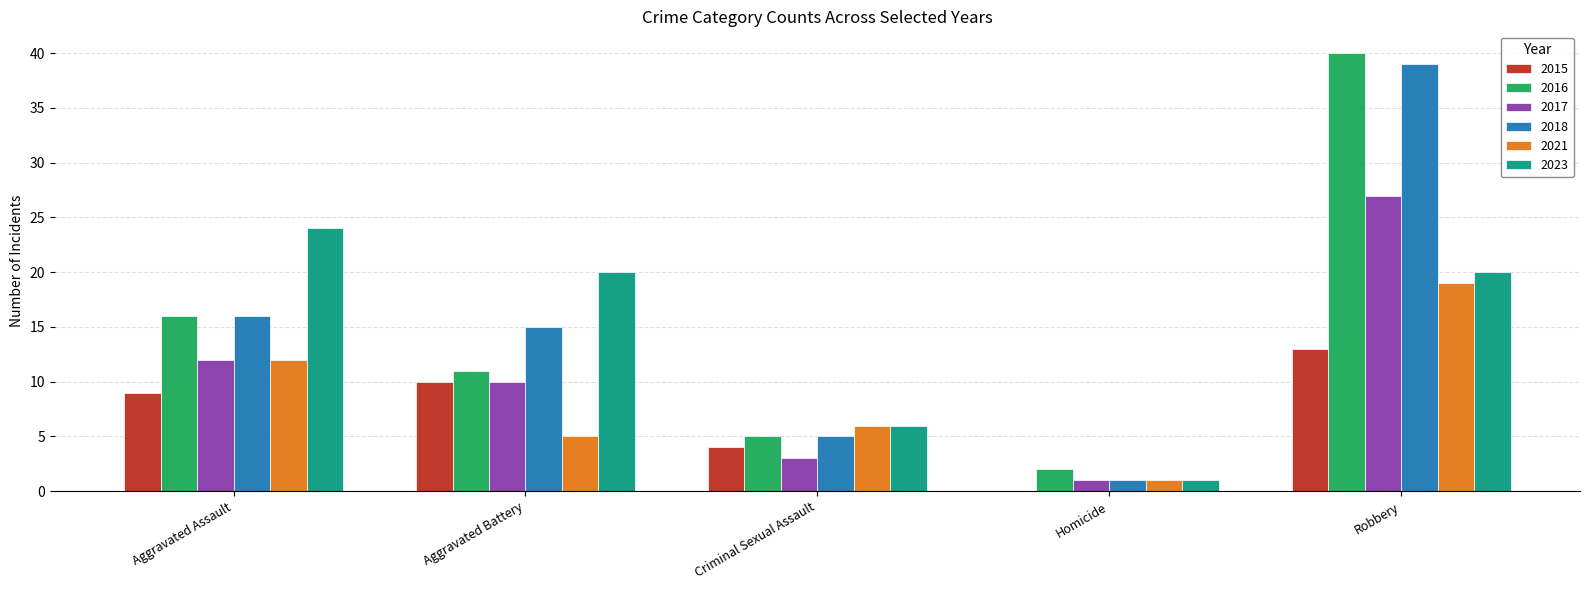

Which category has the highest value across all series?

Robbery